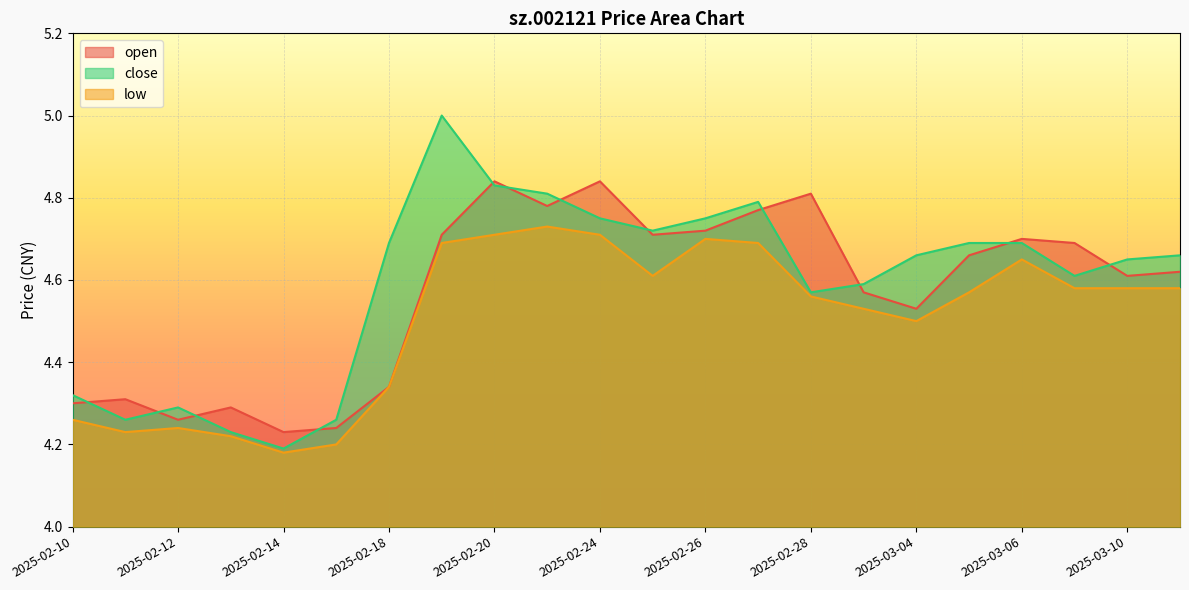

True or false: open has a value of 6.6 at 2025-02-10.

False